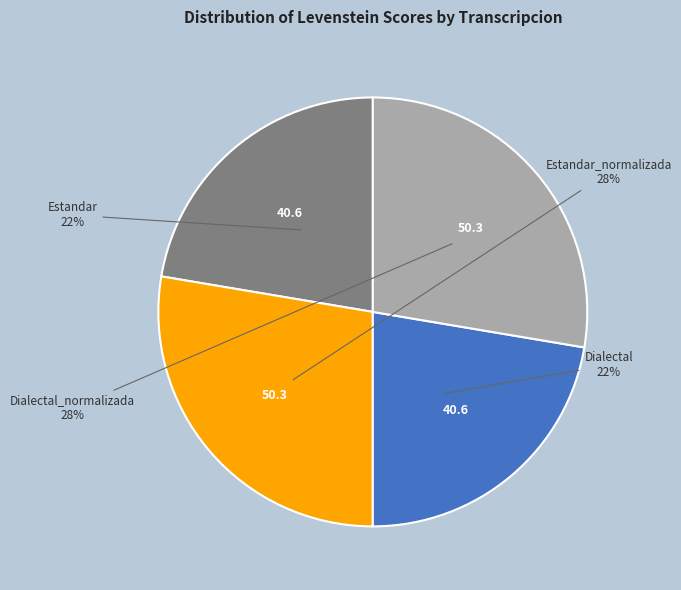

To the nearest percent, what is the average slice percentage?

25%